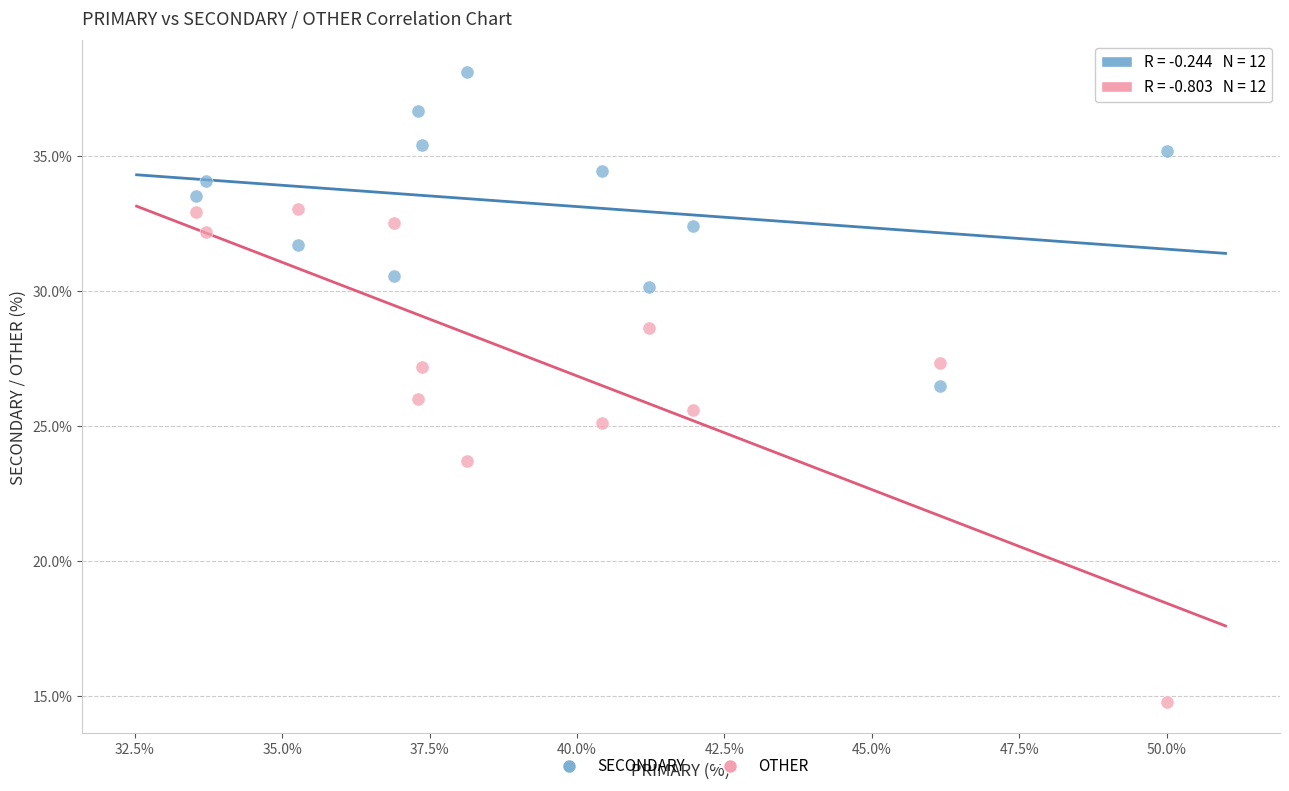

Across all data points, what is the range of X values (max minus min)?

16.5